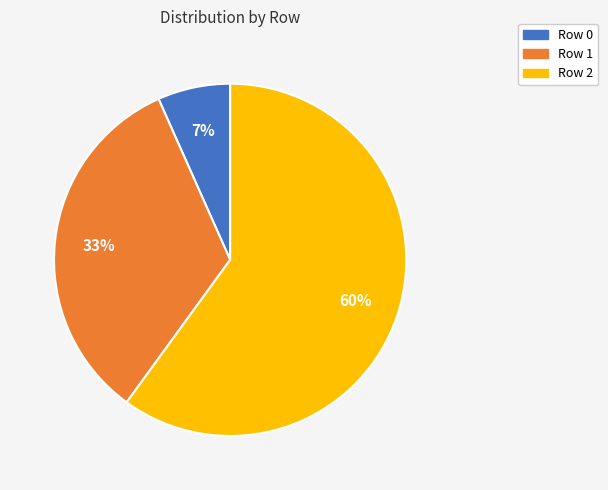

True or false: Row 1 accounts for 33% of the total.

True